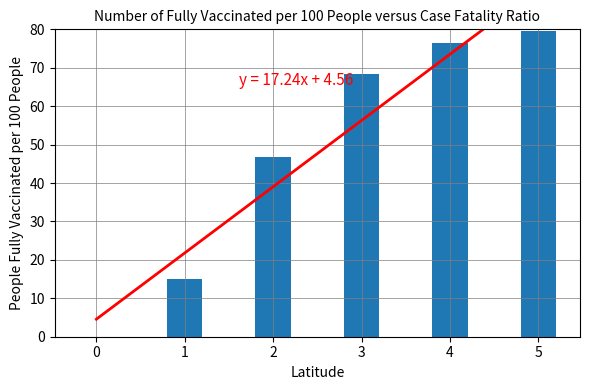

Is it true that the value at 3 is 44.7?

False